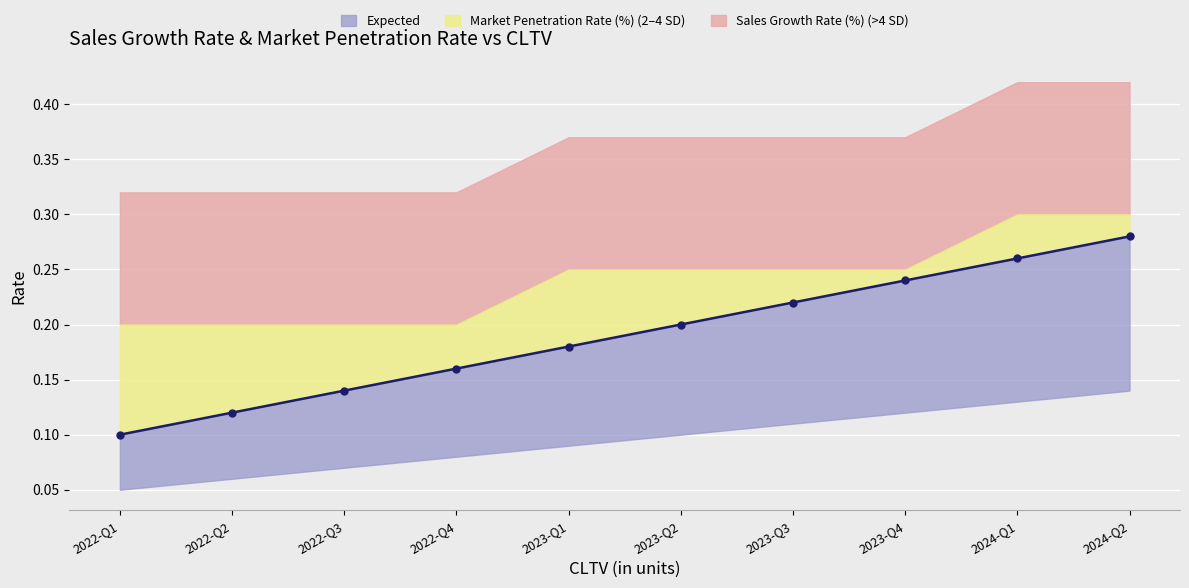

Between 2024-Q2 and 2023-Q4, which is larger?

2024-Q2